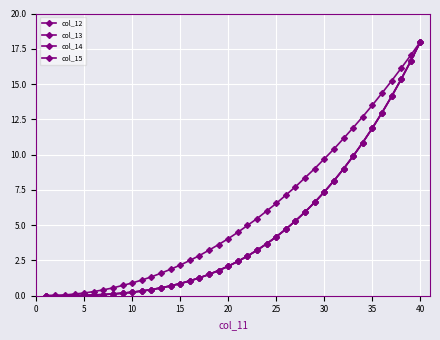

List the series in order of their peak value, lowest first.

col_12, col_13, col_14, col_15